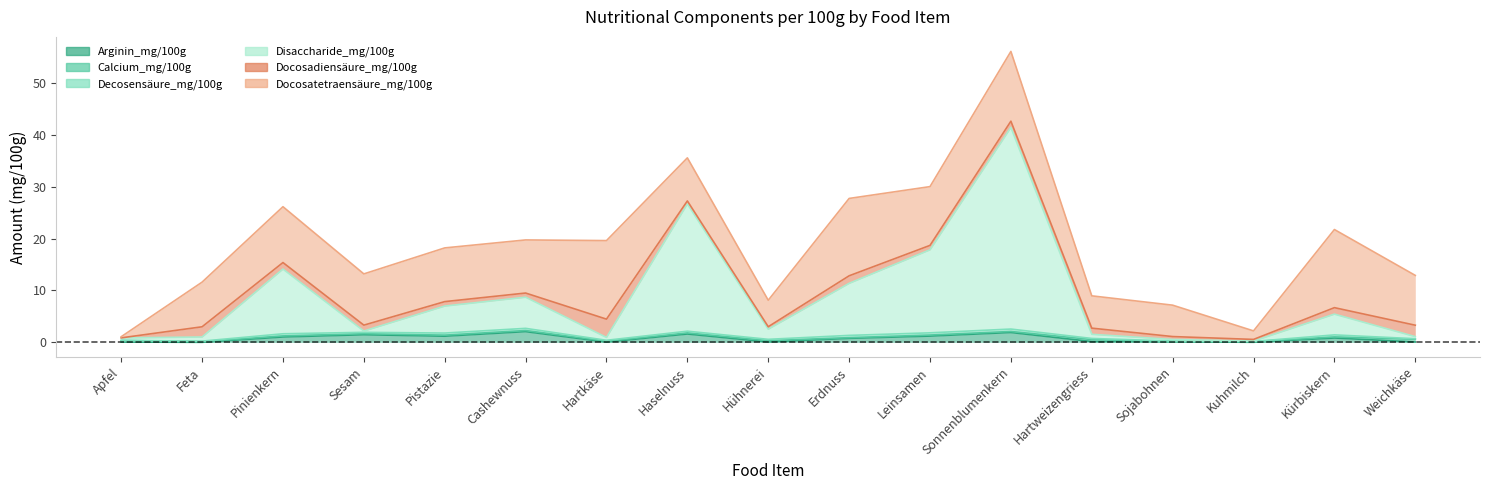

What is the label of the 15th point from the left?

Kuhmilch